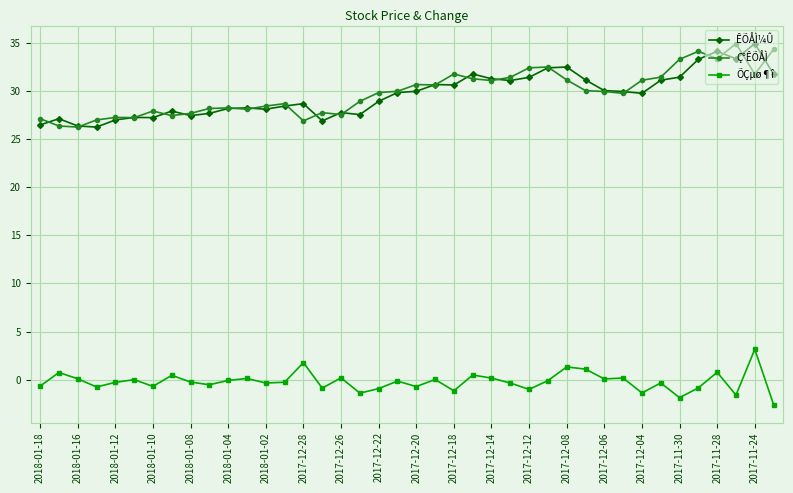

What is the average value of the Ç°ÊÕÅÌ series?

29.8